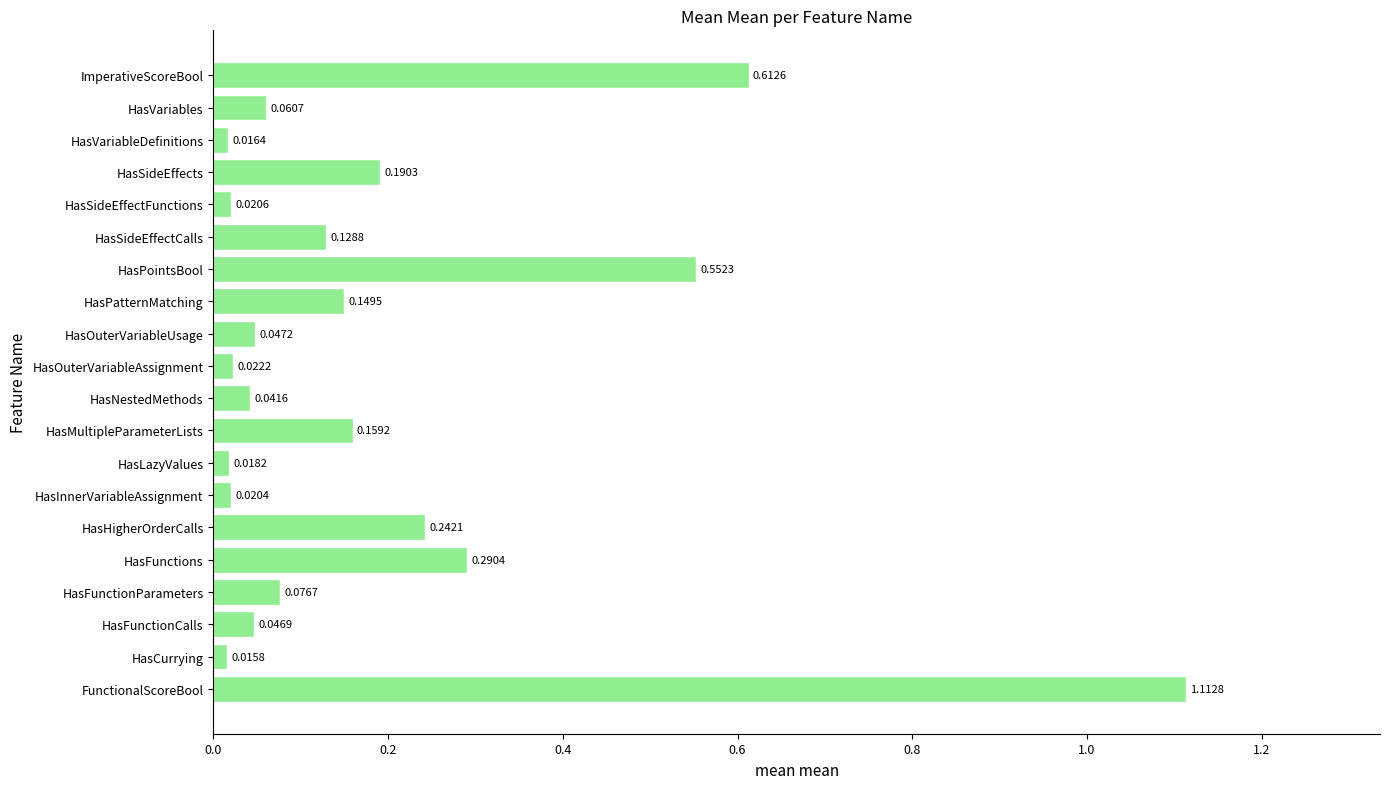

Rank the categories by value from lowest to highest.

HasCurrying, HasVariableDefinitions, HasLazyValues, HasInnerVariableAssignment, HasSideEffectFunctions, HasOuterVariableAssignment, HasNestedMethods, HasFunctionCalls, HasOuterVariableUsage, HasVariables, HasFunctionParameters, HasSideEffectCalls, HasPatternMatching, HasMultipleParameterLists, HasSideEffects, HasHigherOrderCalls, HasFunctions, HasPointsBool, ImperativeScoreBool, FunctionalScoreBool